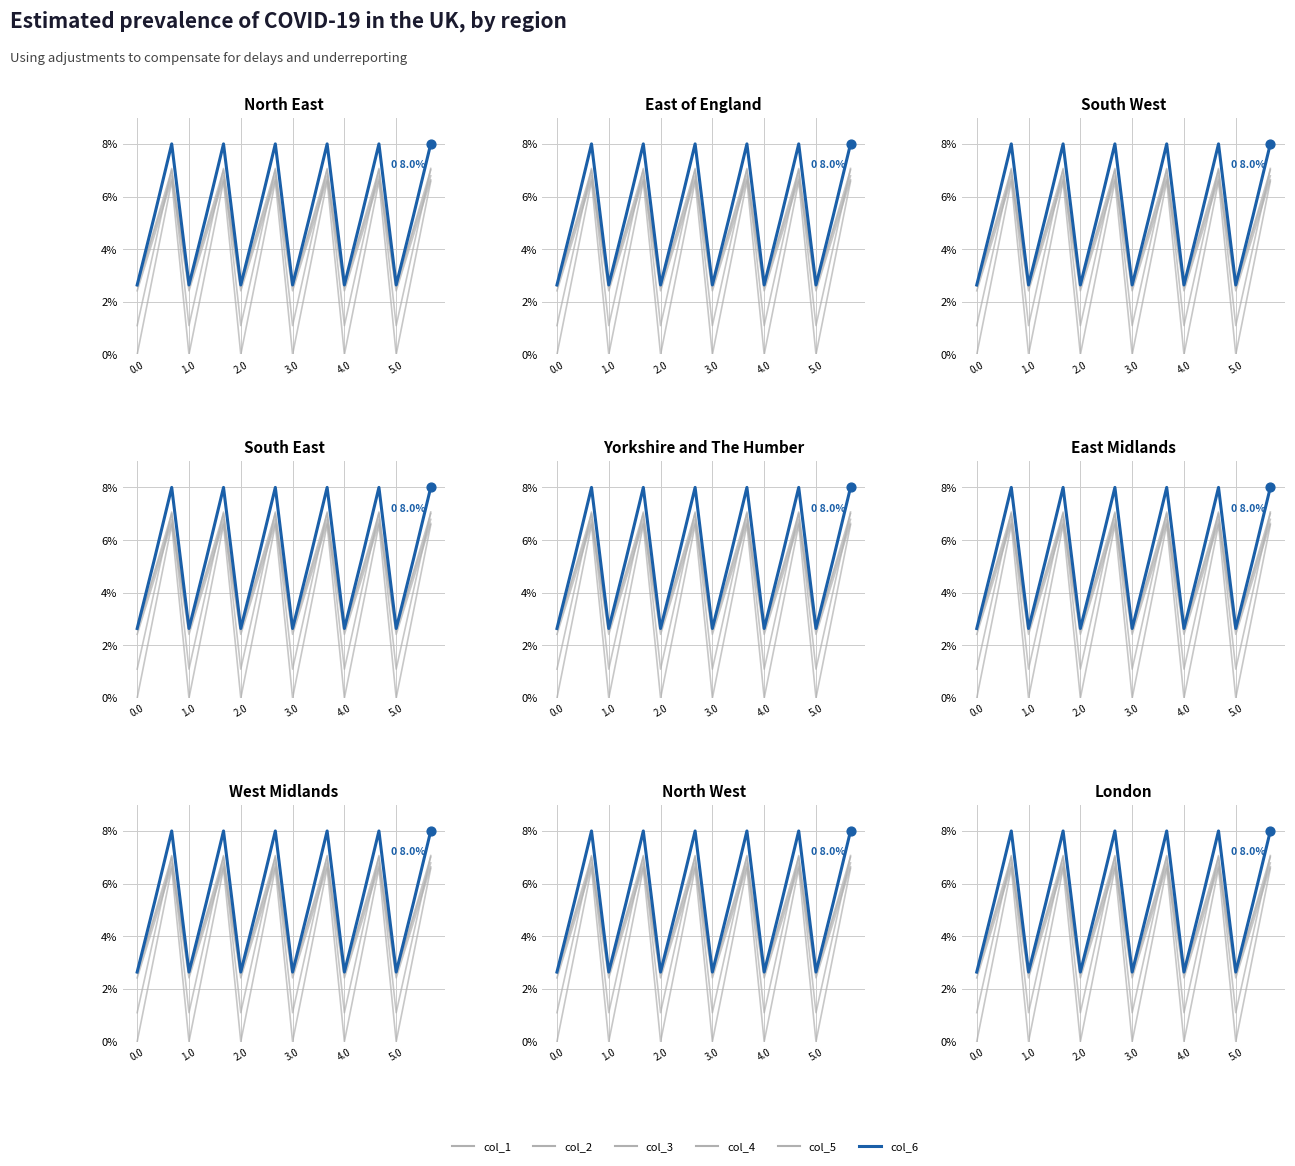

Which series reaches the minimum Y coordinate?

col_1